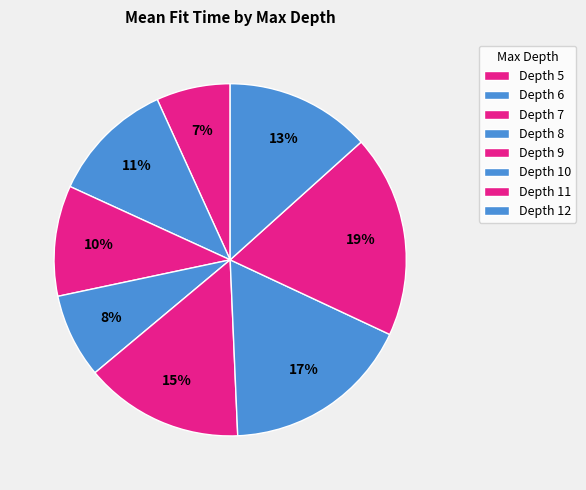

How many segments does this pie chart have?

8